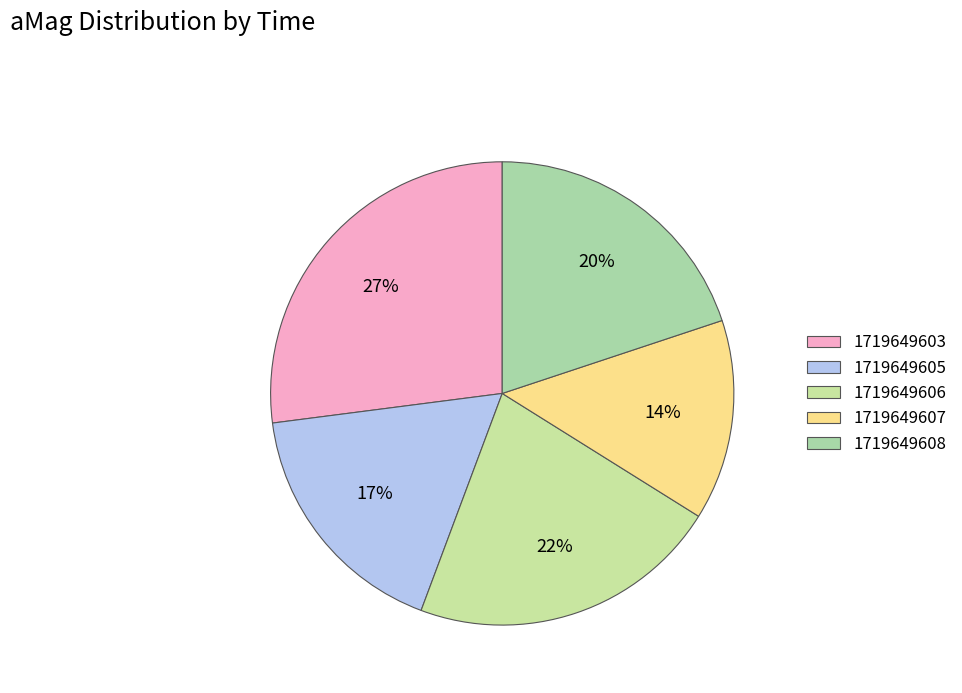

Is 1719649603 the majority of the pie?

No